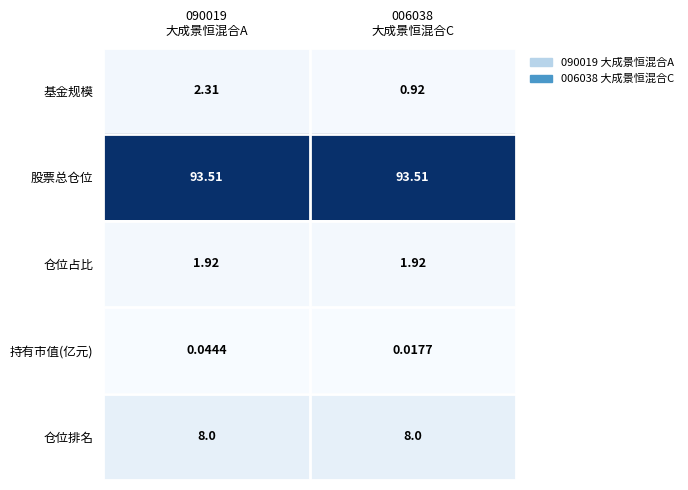

Which series has the largest total across all categories?

股票总仓位